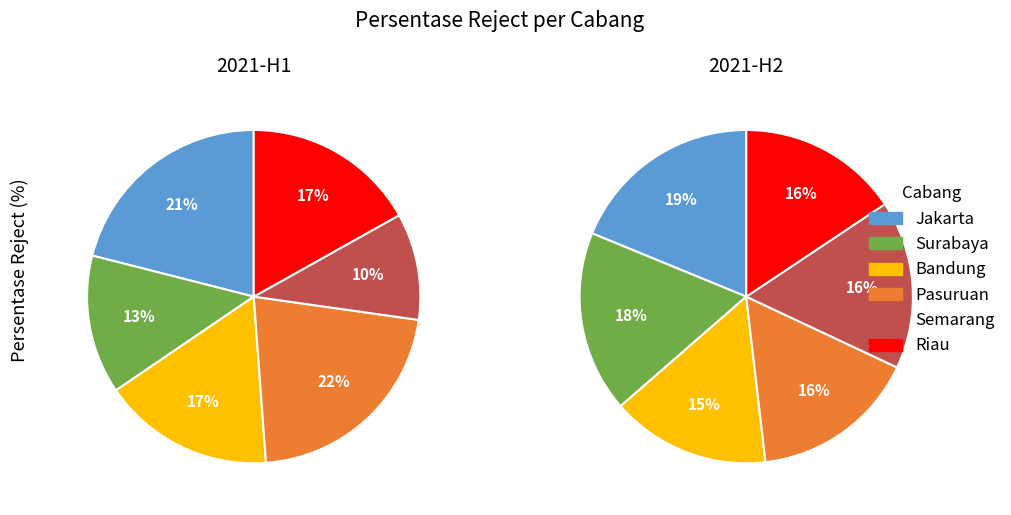

To the nearest percent, what is the difference between the largest and smallest slice percentages?

11%